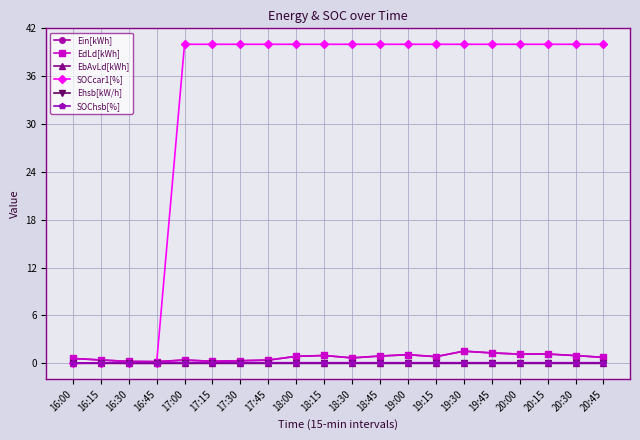

How many lines are shown in the chart?

6